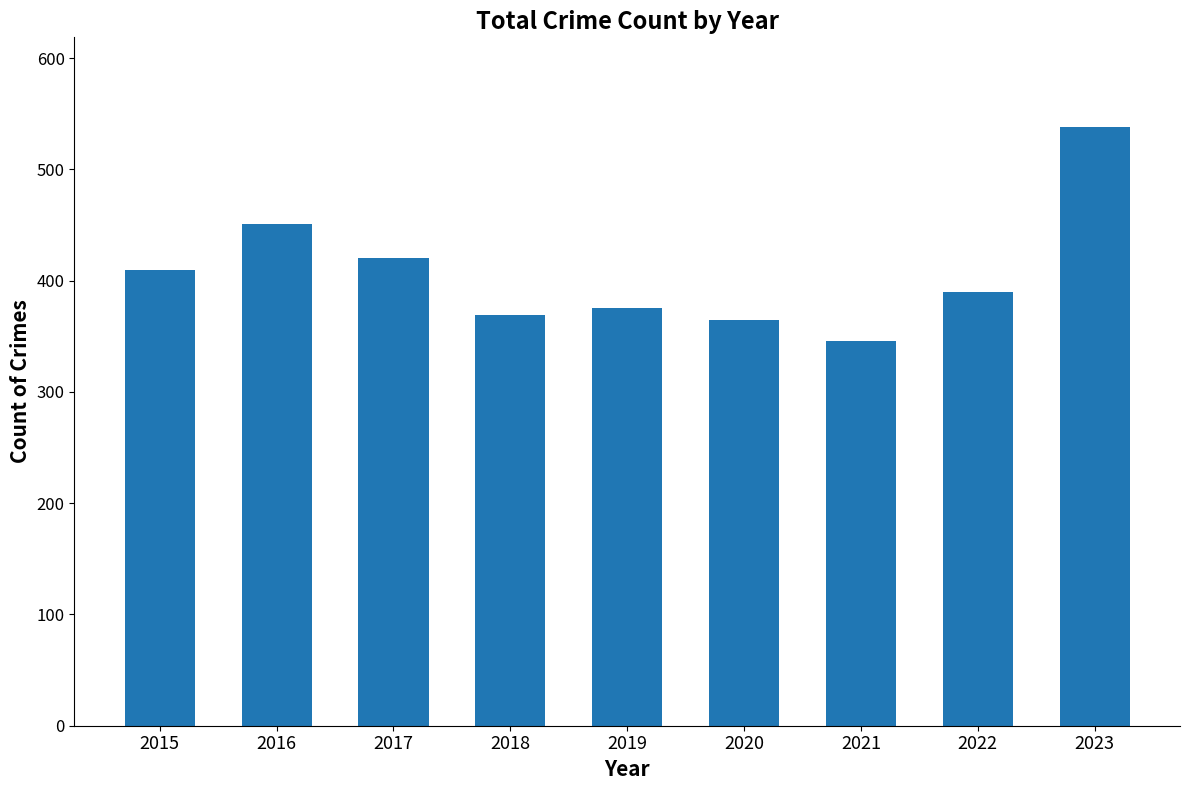

How many bars are there in total?

9